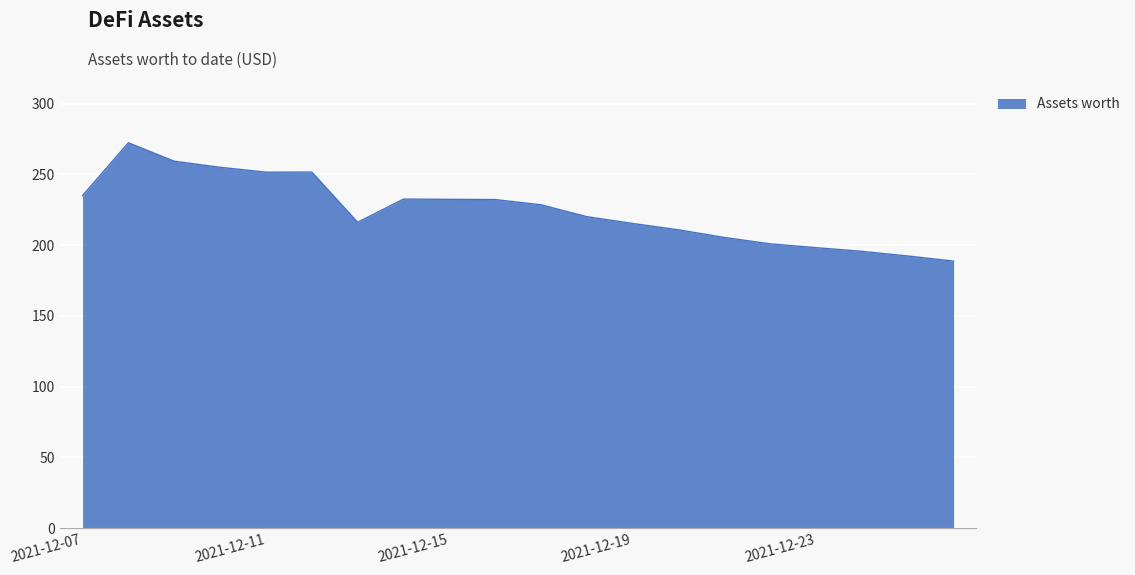

What is the difference between the maximum and minimum values?

83.6